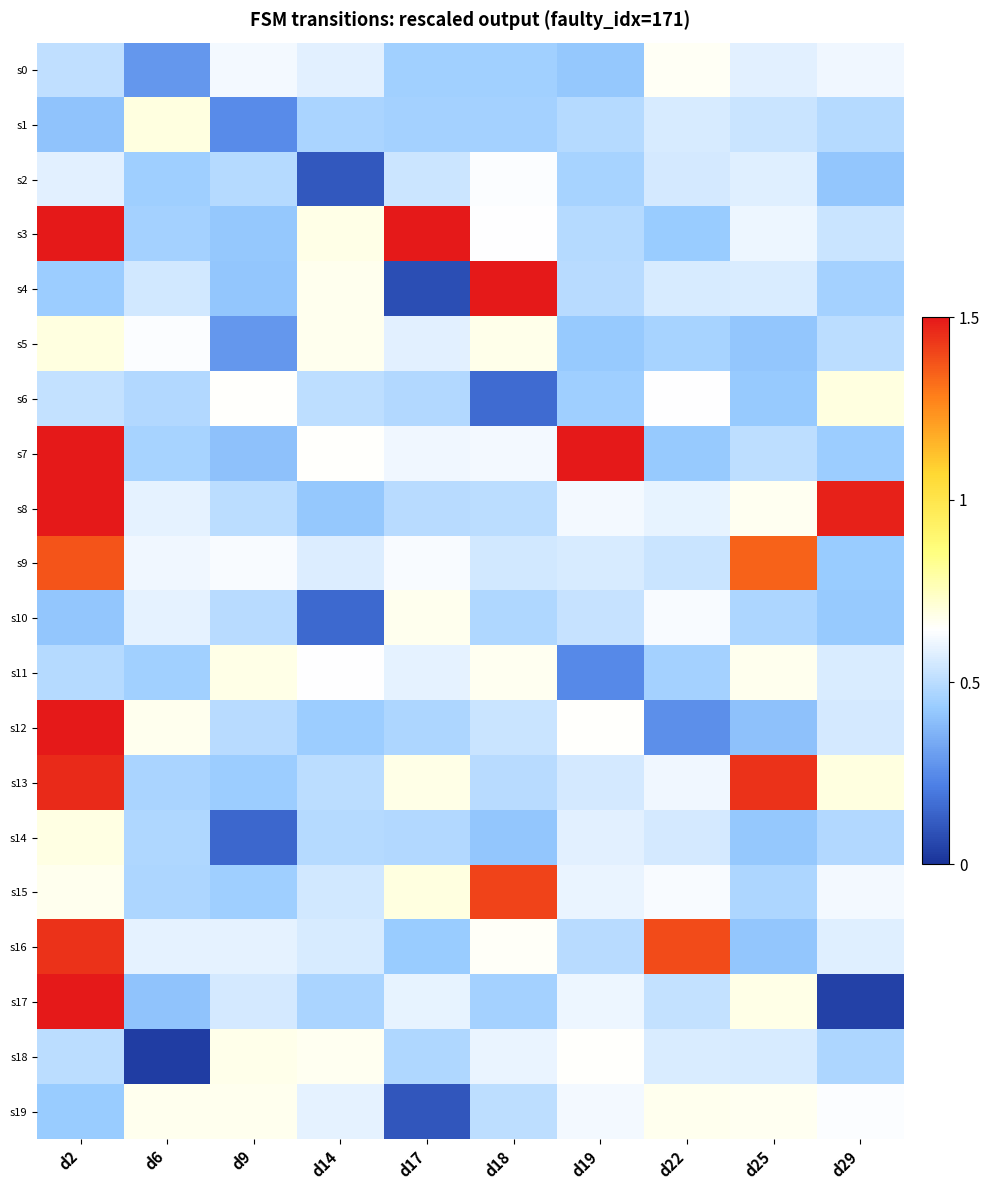

Count the number of data series in this chart.

20